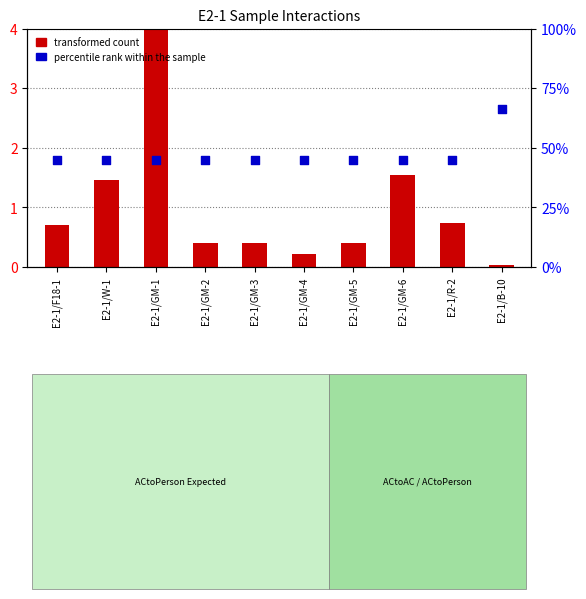

Is the value of transformed count at E2-1/GM-6 greater than the value of percentile rank within the sample at E2-1/R-2?

No